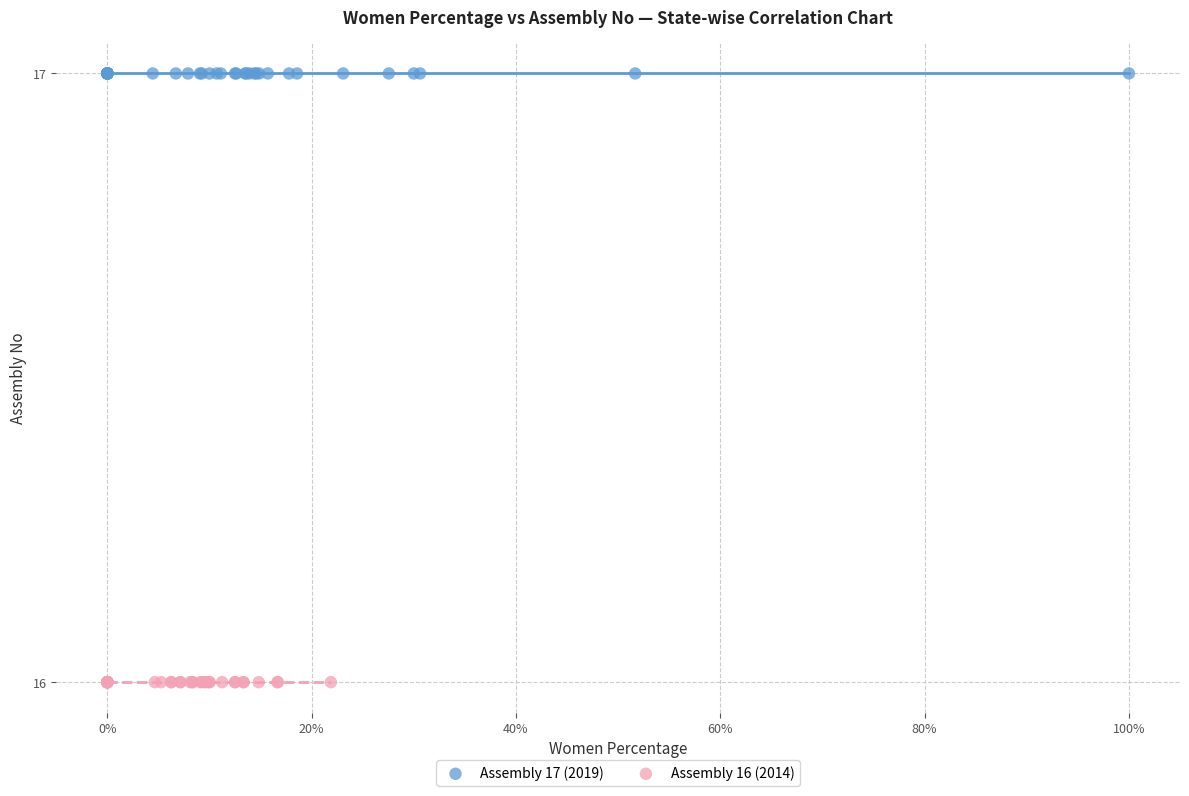

What are all the series names shown in the legend?

Assembly 17 (2019), Assembly 16 (2014)